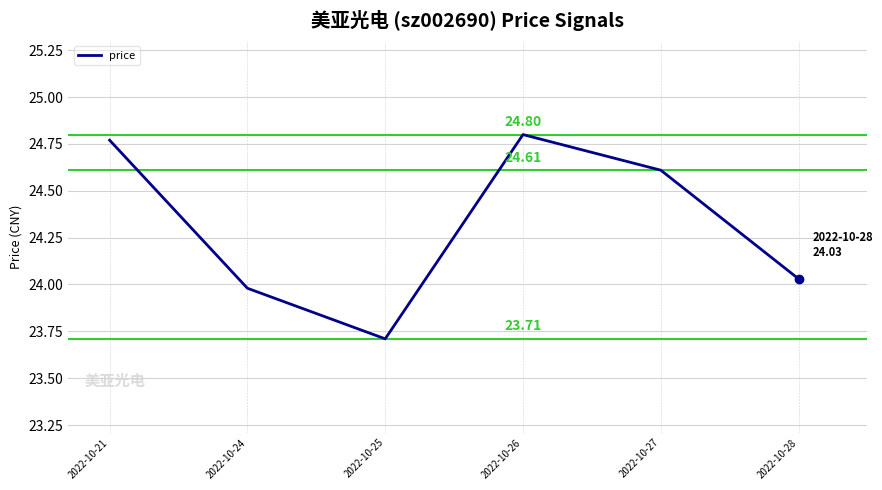

List the labels in order of value, largest first.

2022-10-26, 2022-10-21, 2022-10-27, 2022-10-28, 2022-10-24, 2022-10-25